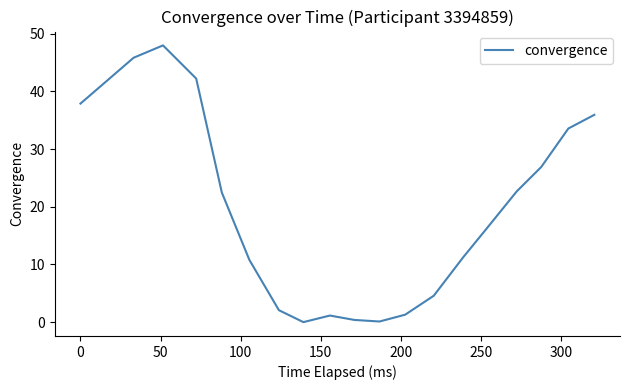

How many lines are shown in the chart?

1